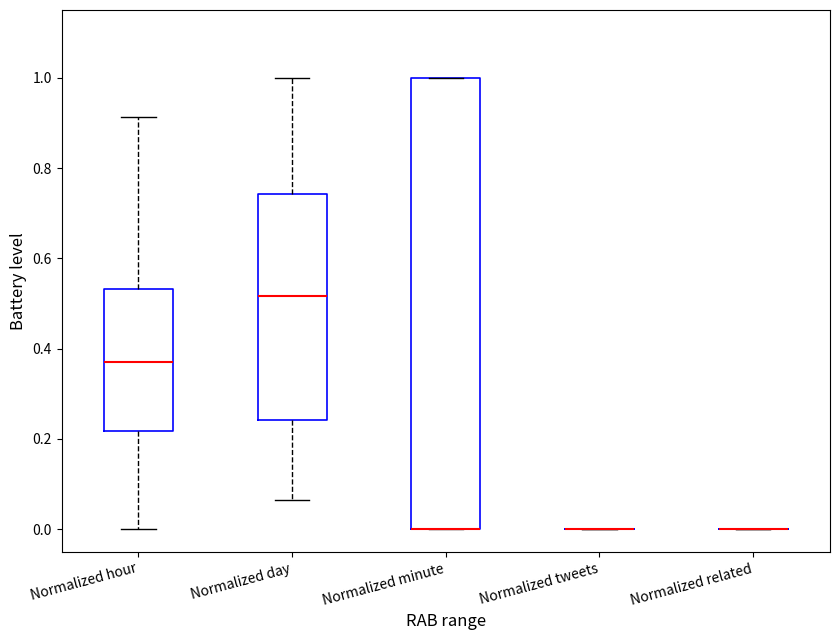

Reading left to right, read every box against the y-axis: the position of its median line, the range the box covers, and the ends of its whiskers. The values are not printed on the chart, so give them approximately, as read against the axis.

Normalized hour: median 0.36, box 0.22 to 0.54, whiskers 0.00 to 0.92
Normalized day: median 0.52, box 0.24 to 0.74, whiskers 0.06 to 1.00
Normalized minute: median 0.00 (drawn on the box's lower edge), box 0.00 to 1.00, whiskers 0.00 to 1.00
Normalized tweets: box collapsed to a line at 0.00, whiskers 0.00 to 0.00
Normalized related: box collapsed to a line at 0.00, whiskers 0.00 to 0.00